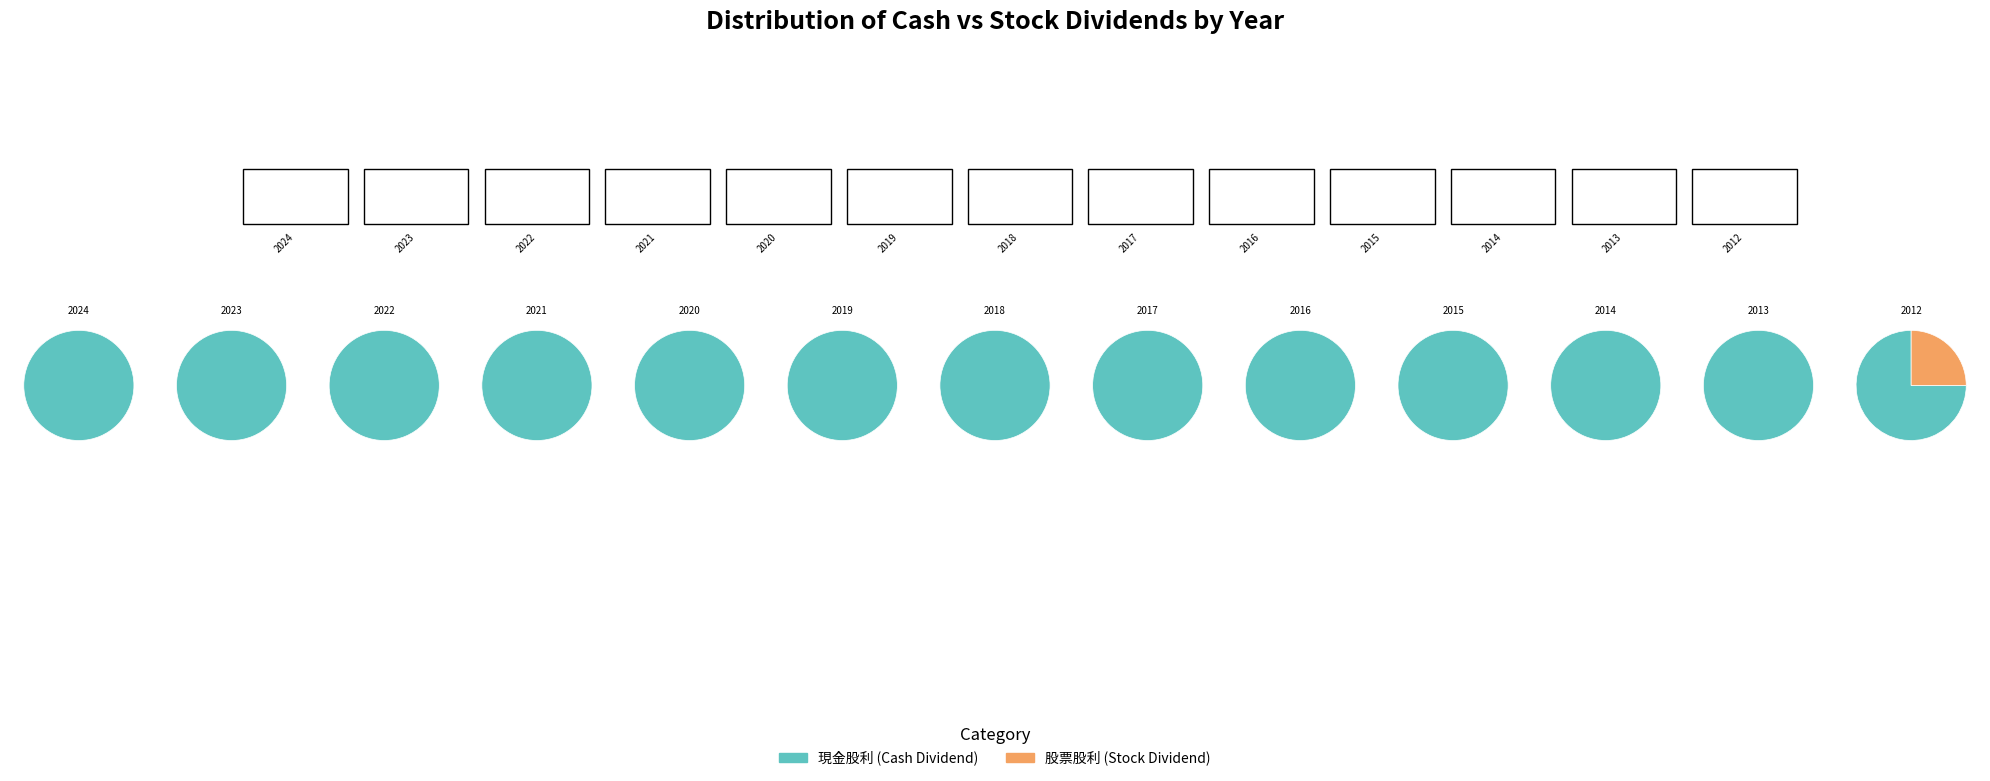

Rank the series by their maximum value, from lowest to highest.

股票股利, 現金股利